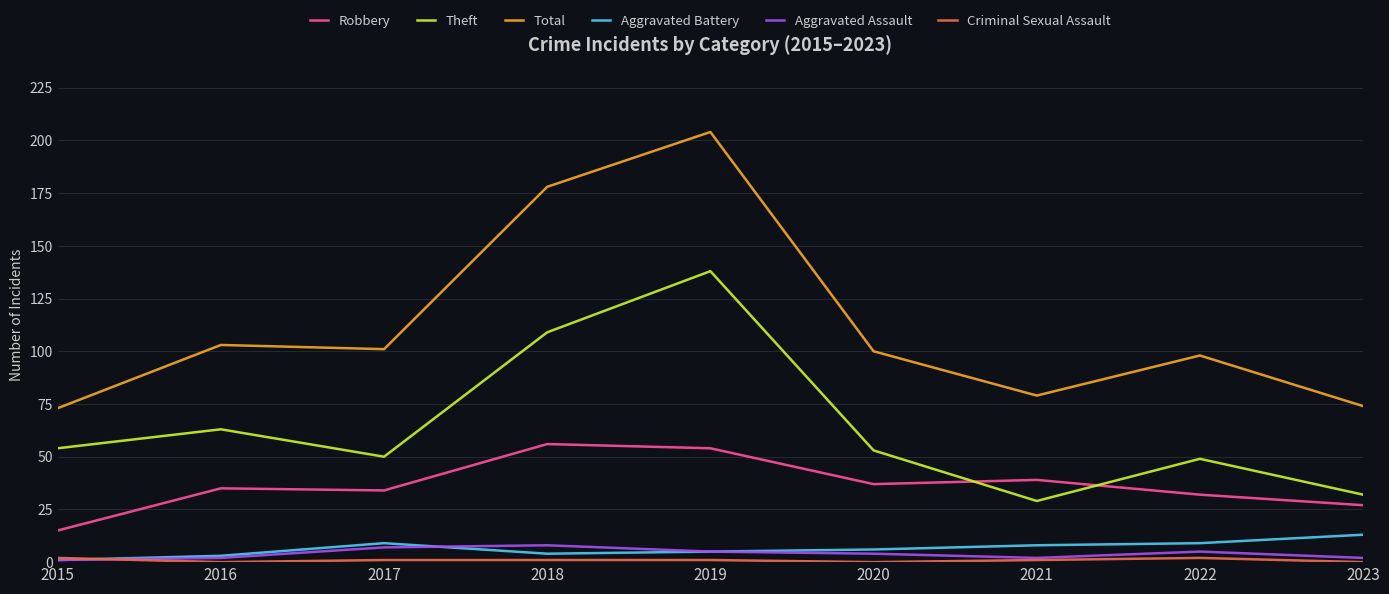

What is the minimum value for Total?

73